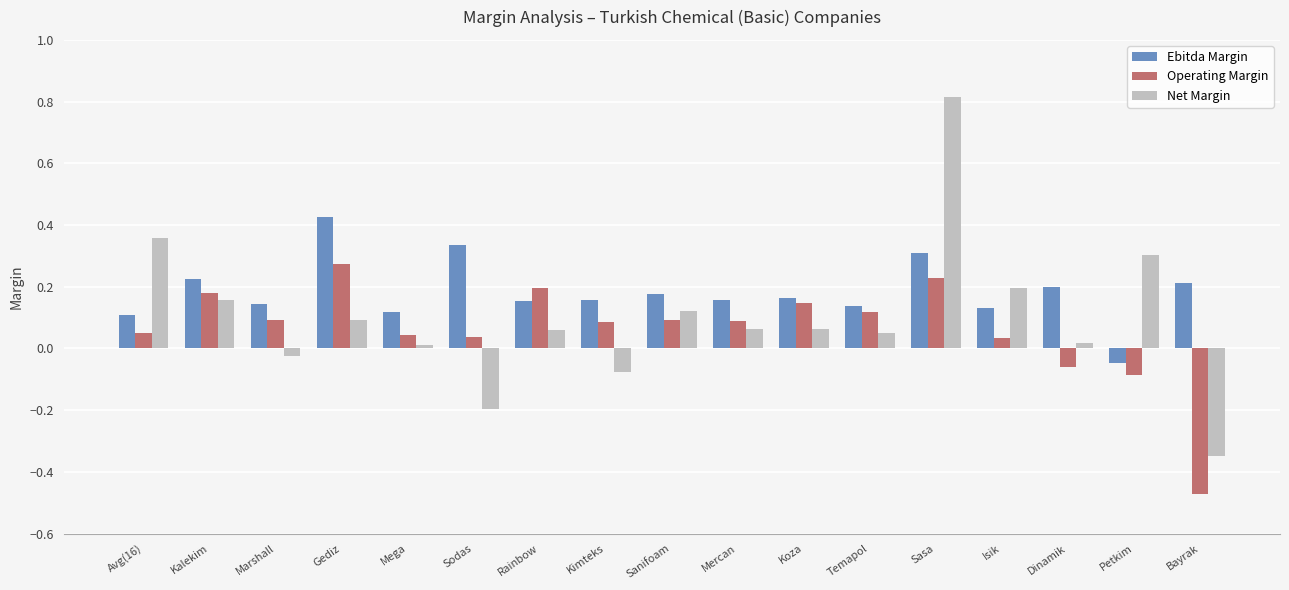

Which label corresponds to the smallest value in the chart?

Bayrak